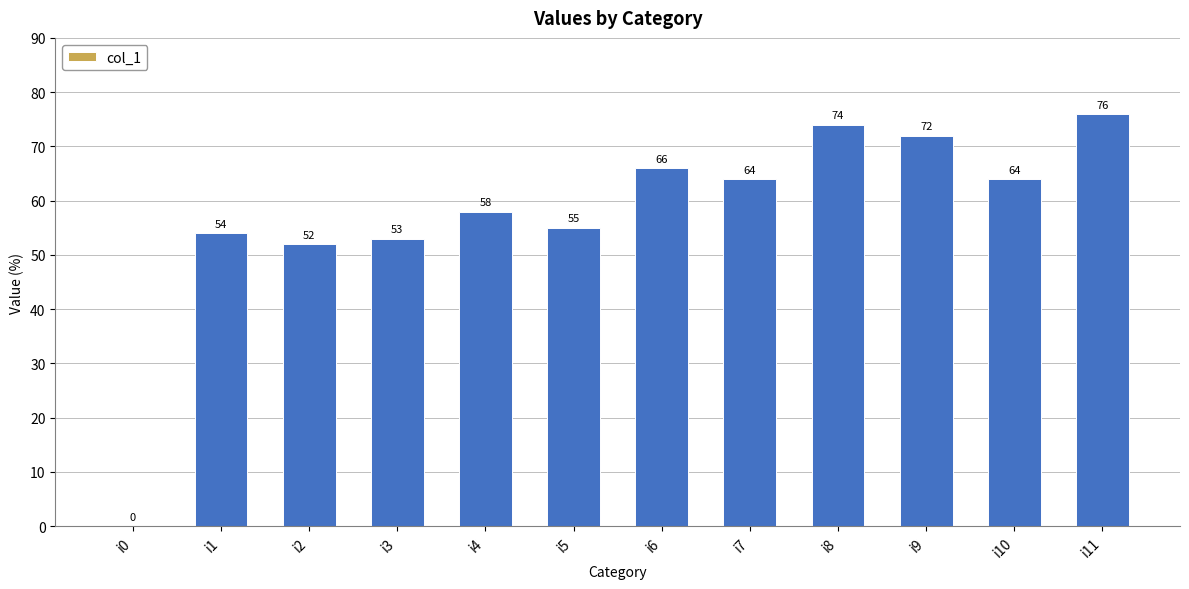

Between i0 and i1, which is larger?

i1